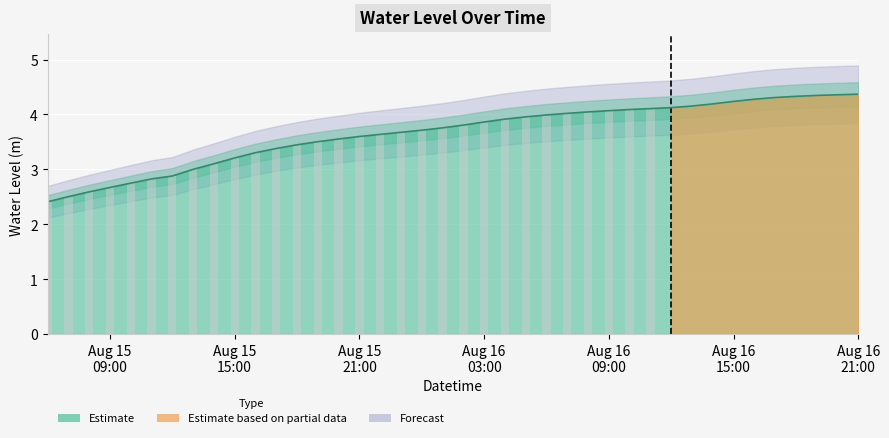

Does the chart contain stacked bars?

No